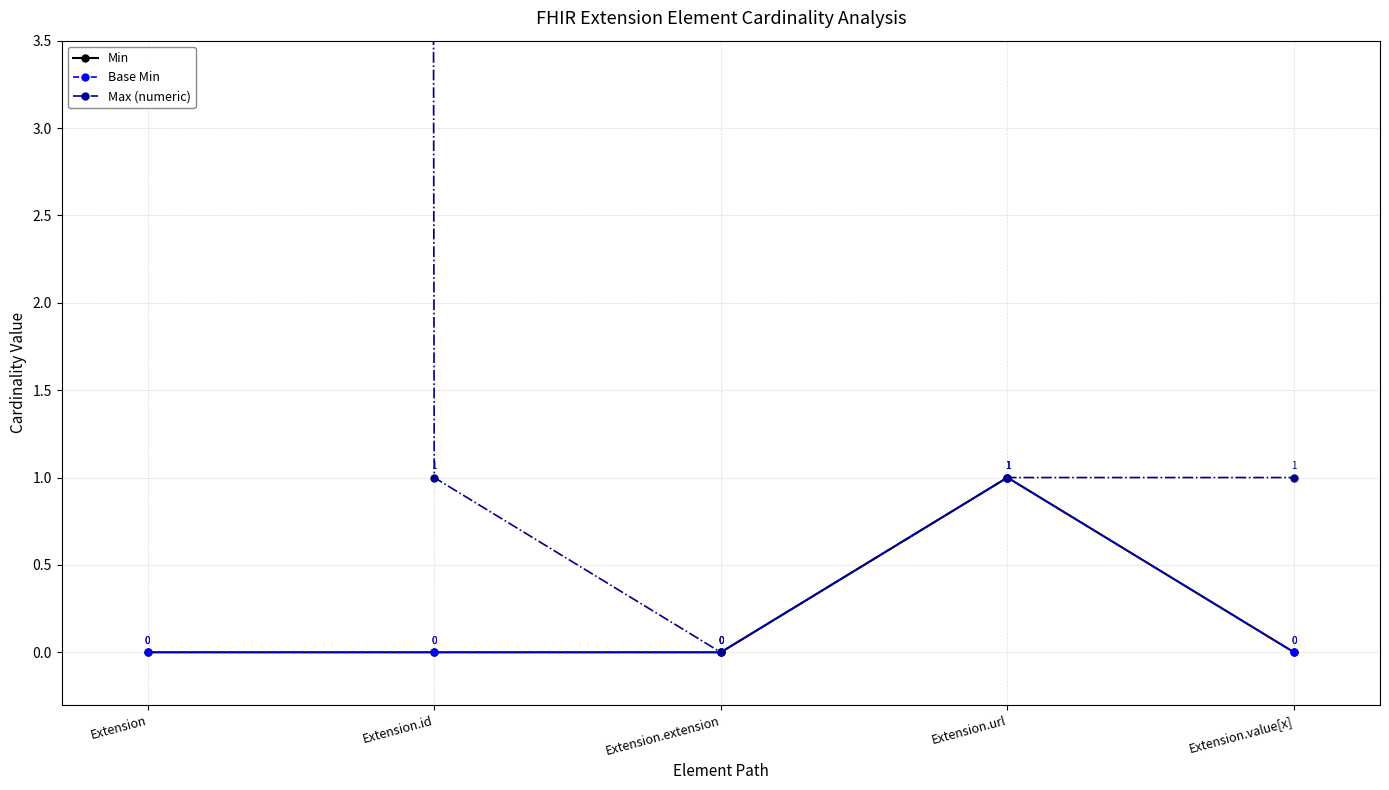

Rank the categories by Max (numeric) value from highest to lowest.

Extension, Extension.id, Extension.url, Extension.value[x], Extension.extension